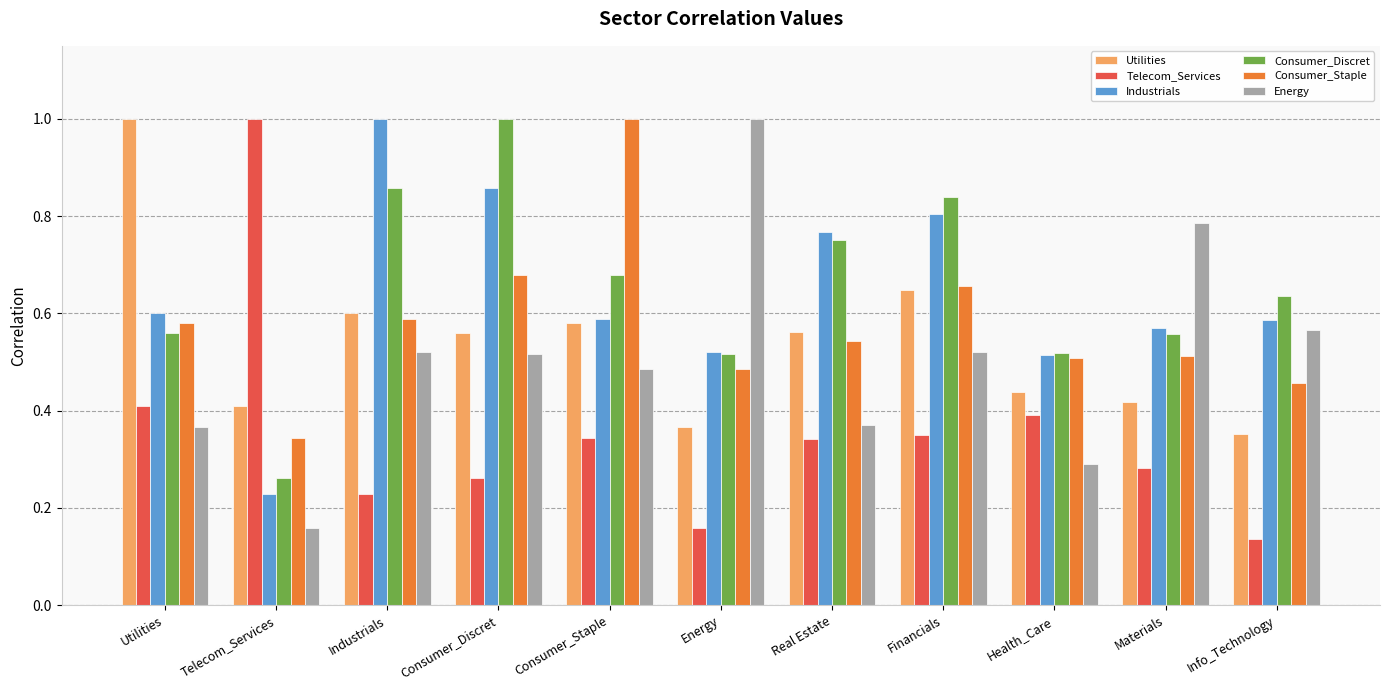

What is the sum of the Consumer_Staple values at Materials and Financials?

1.2